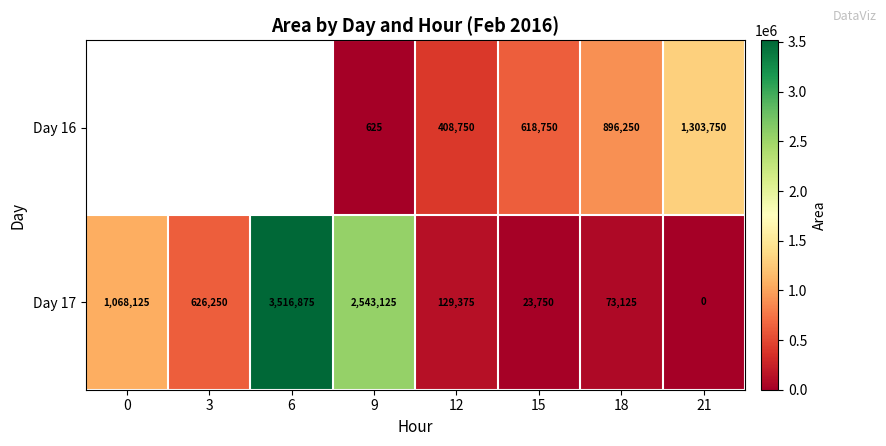

What is the difference between the highest and lowest values at 9?

2542500